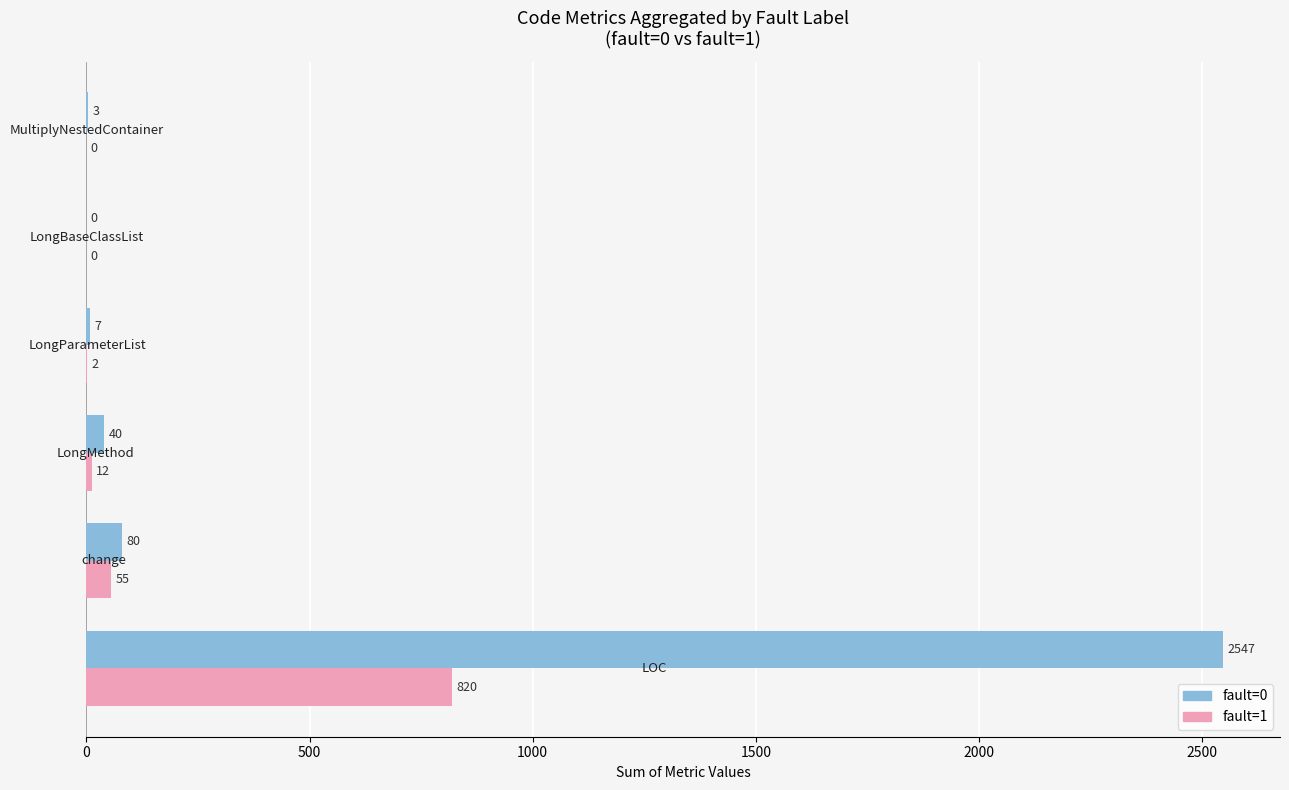

Which series has the largest total across all categories?

fault=0